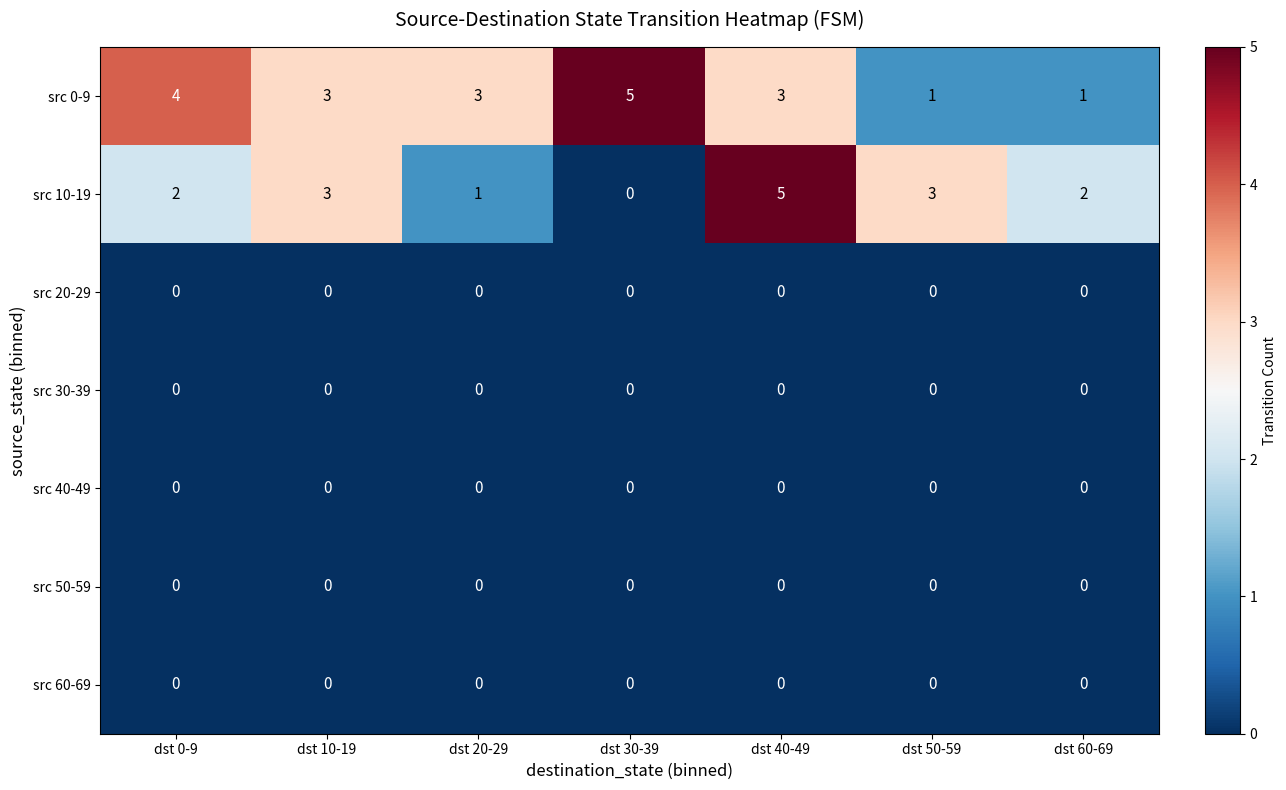

Which series has the largest total across all categories?

src 0-9